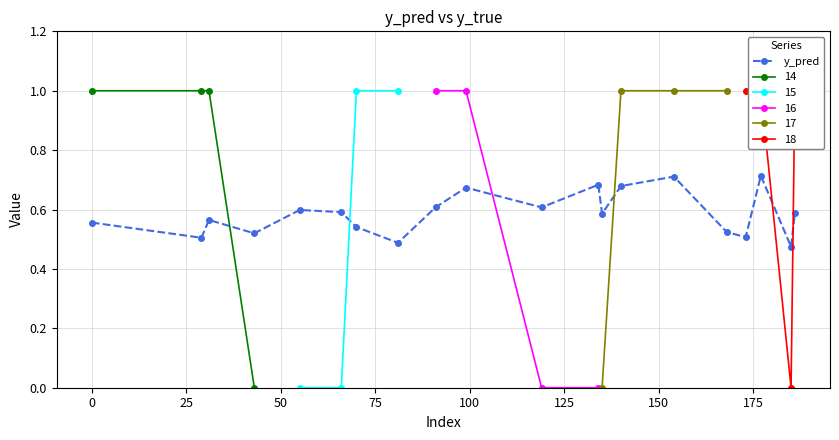

Count the y_pred values in the range 0 to 1.

20